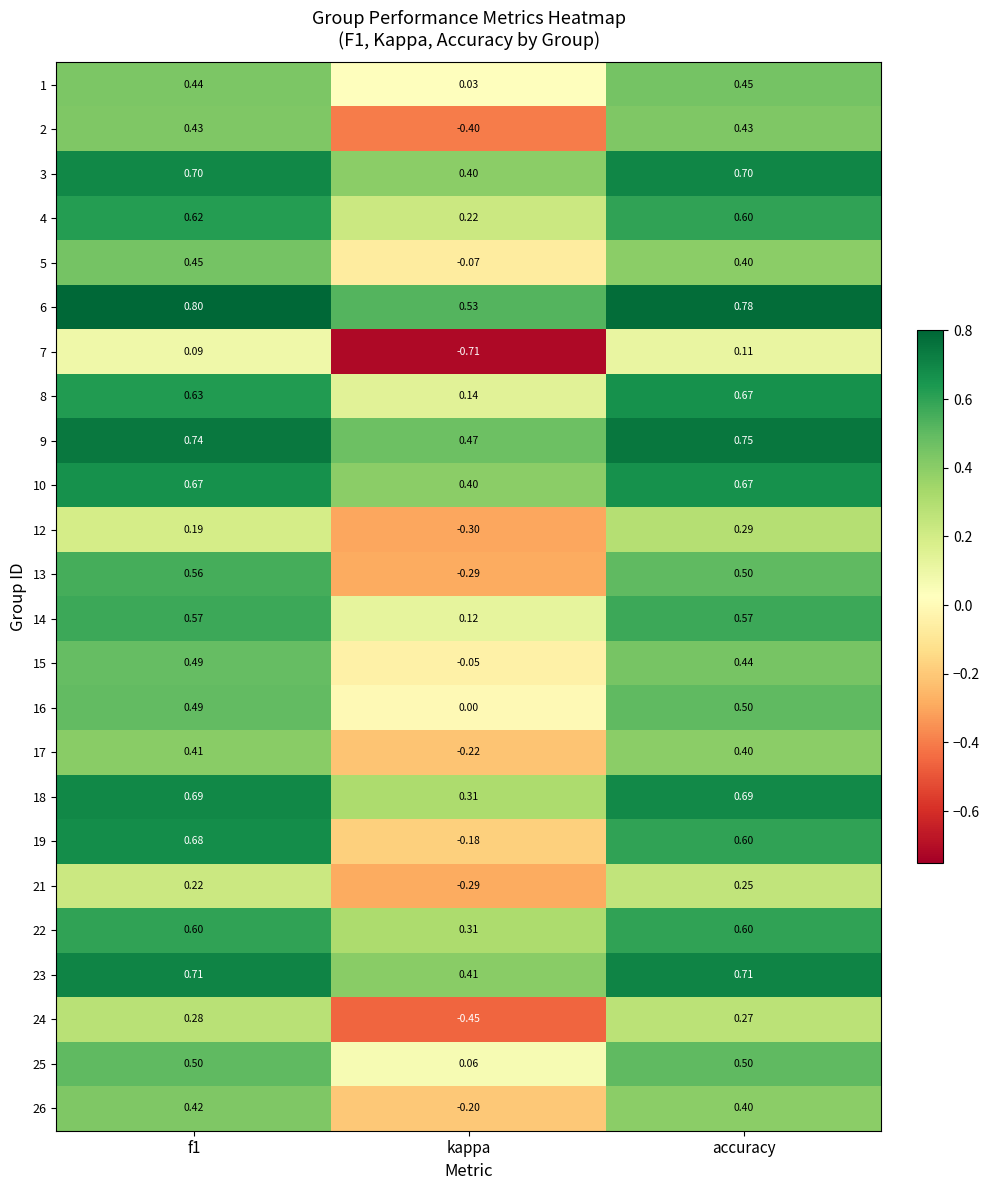

At how many categories does at least one series exceed 0?

3